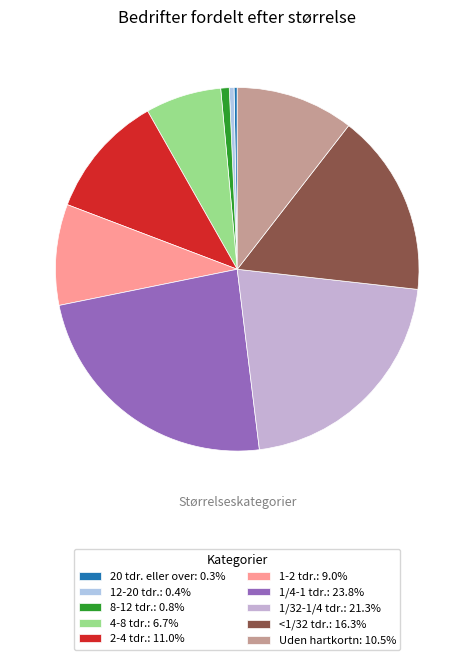

True or false: 1/4-1 tdr. accounts for 14% of the total.

False